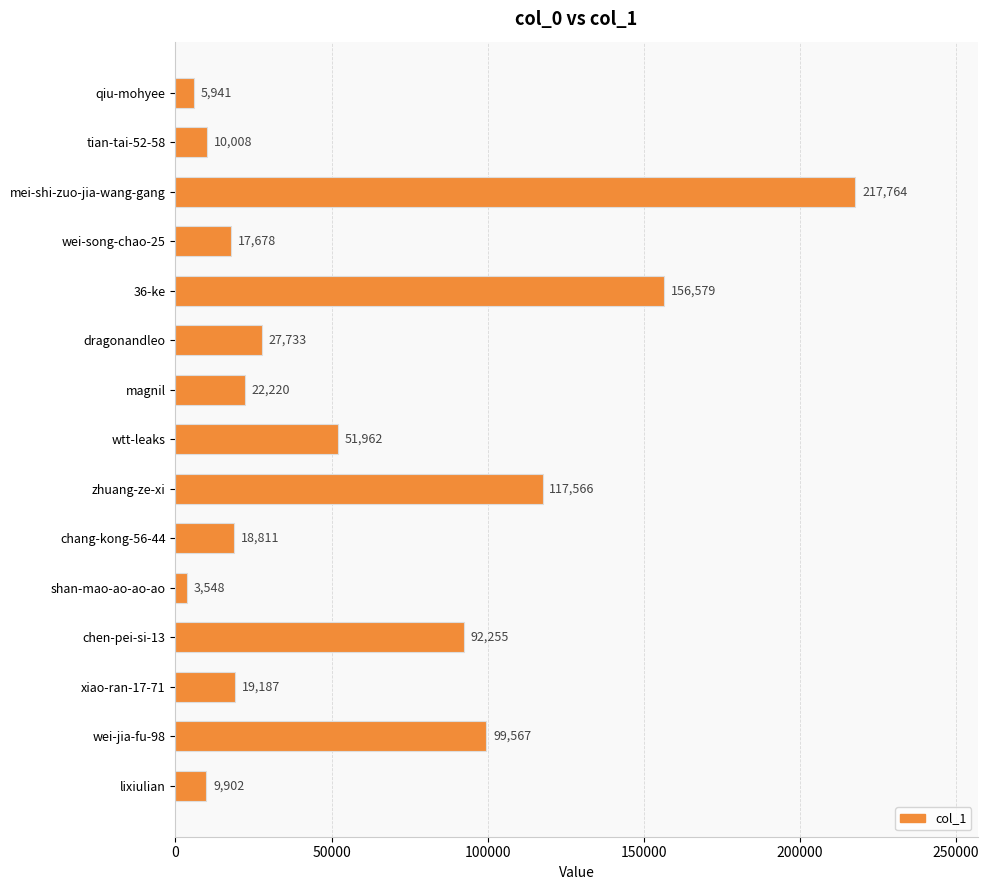

Are the bars horizontal?

Yes